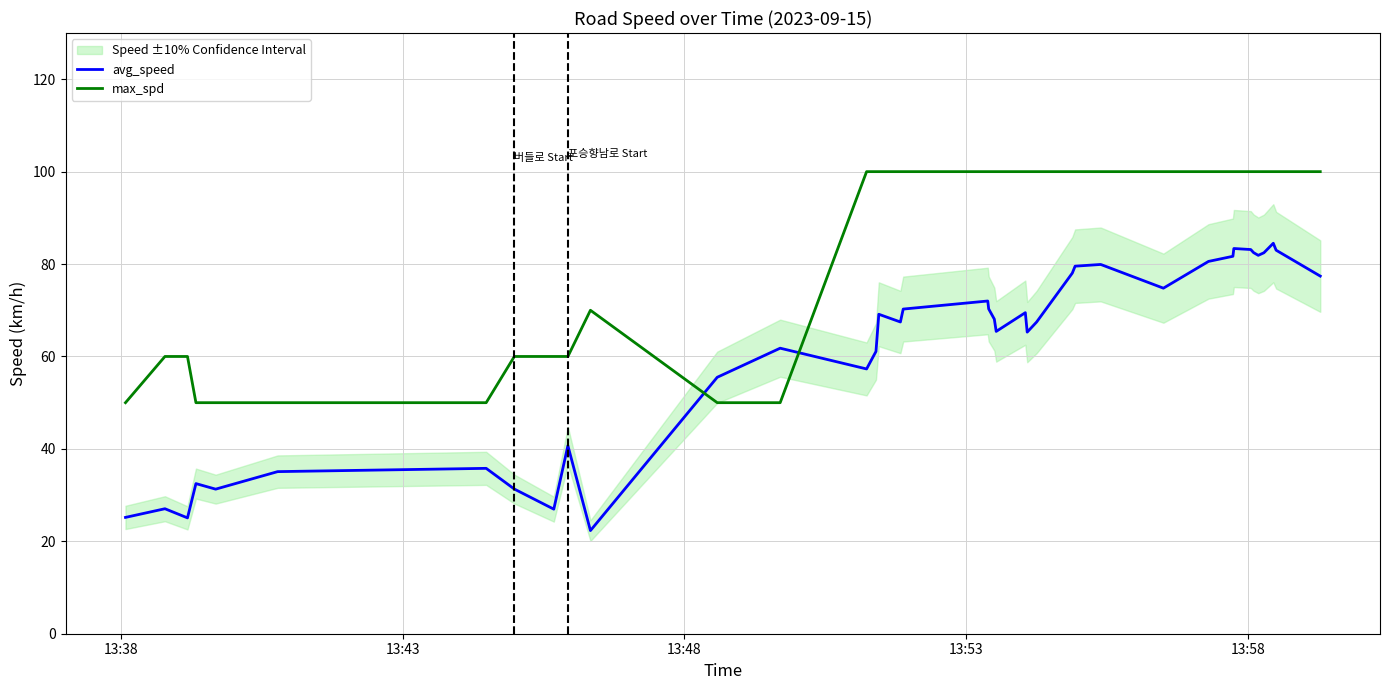

How many intersections are there between max_spd and avg_speed?

2